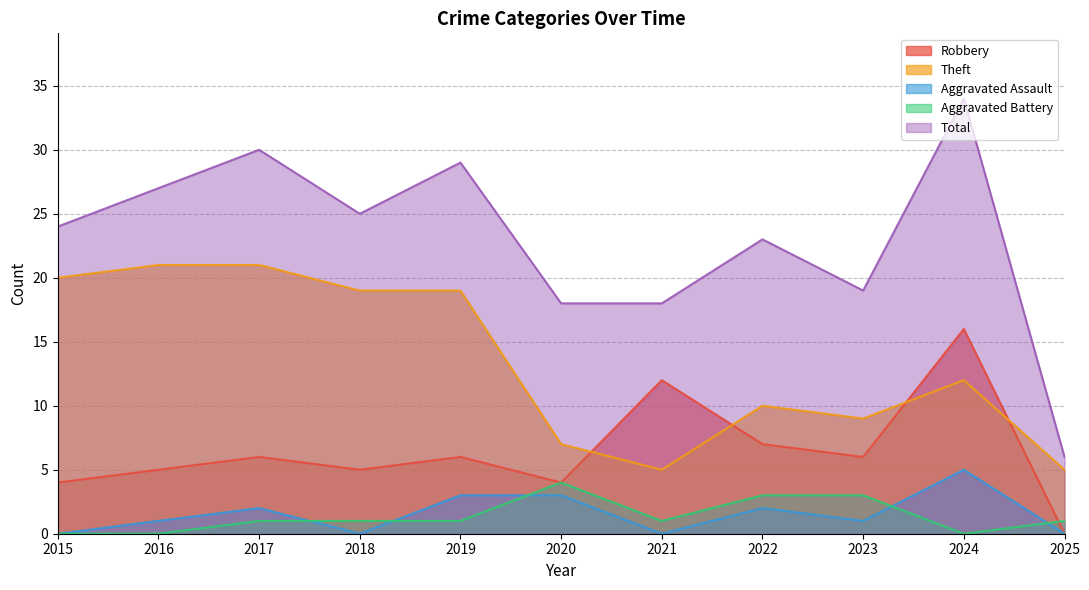

True or false: Aggravated Battery and Total intersect in this chart.

False